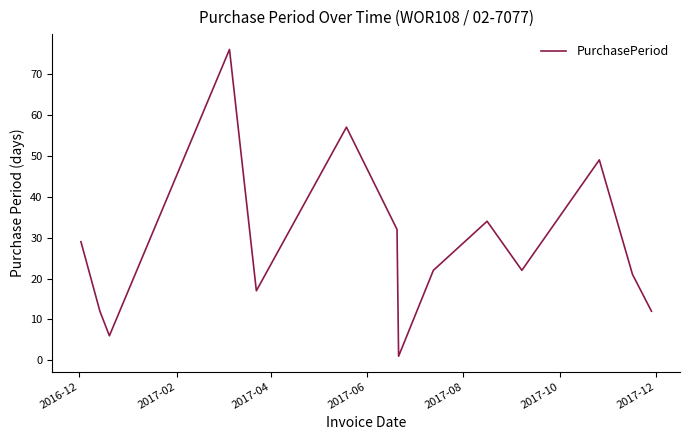

What is the greatest value displayed?

76